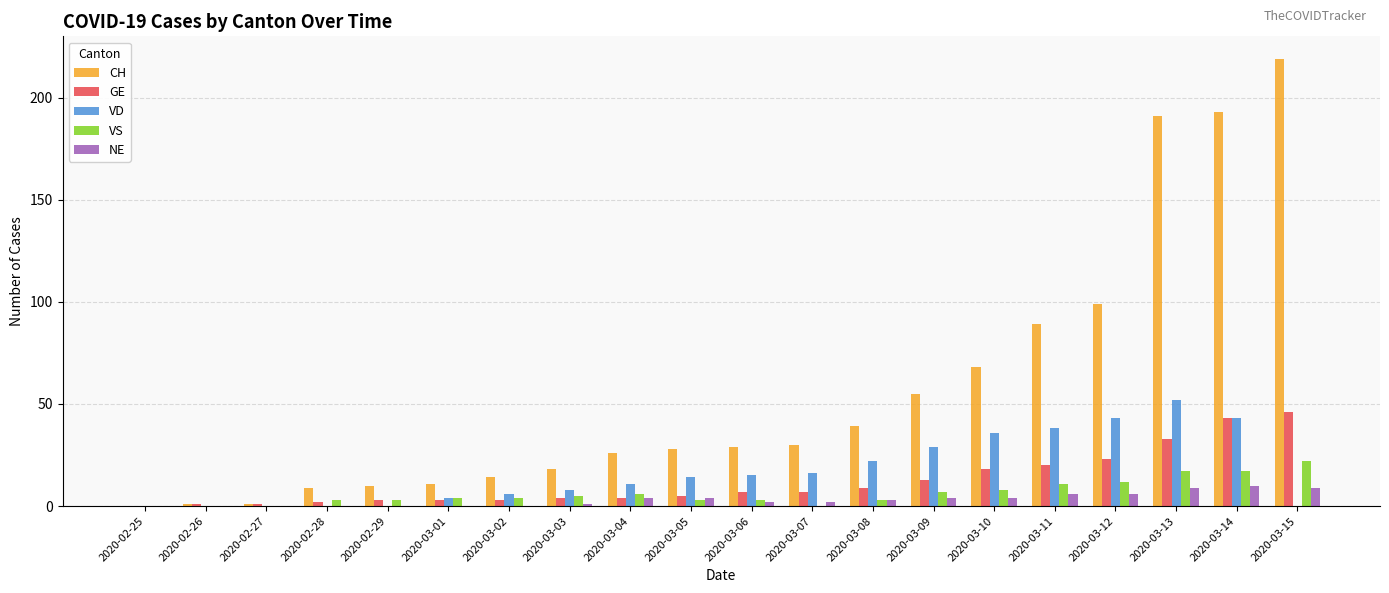

What is the total value across all series at 2020-02-29?

16